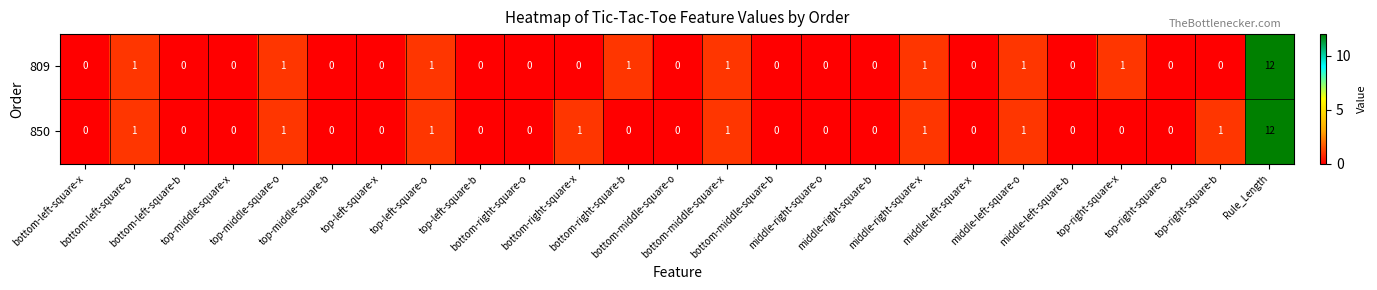

What is the sum of all 850 values?

20